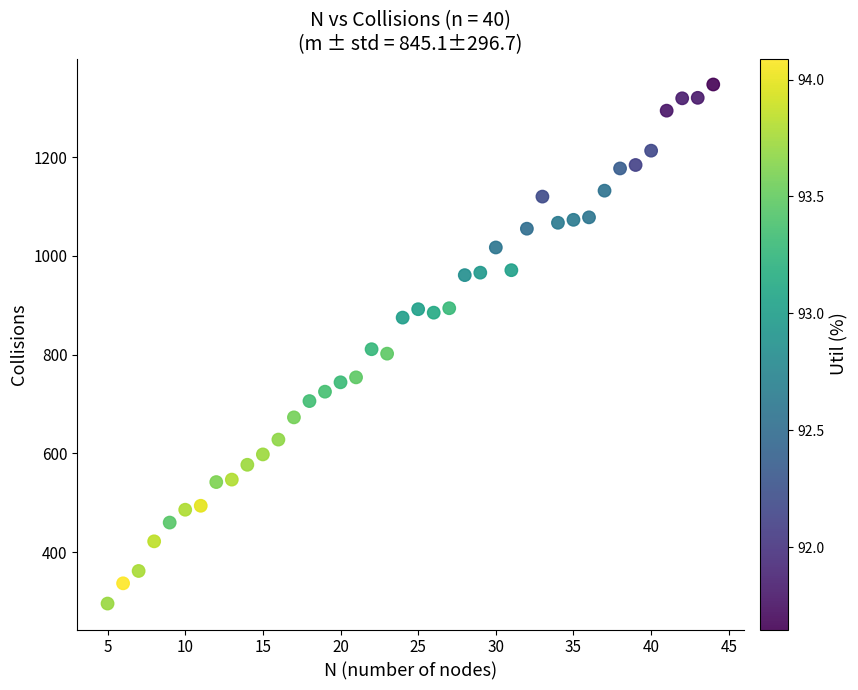

What is the range of X values (max minus min)?

39